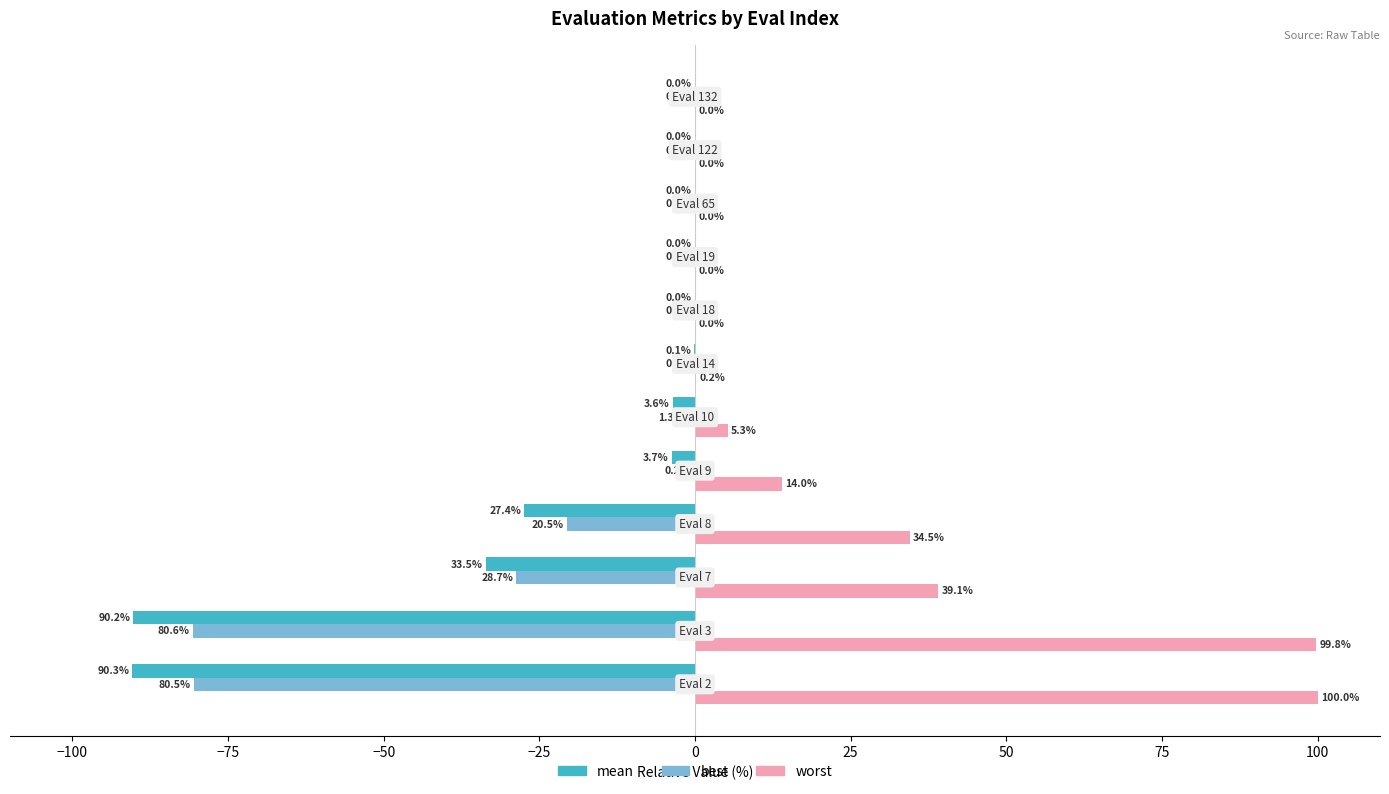

What is the sum of all best values?

-211.8